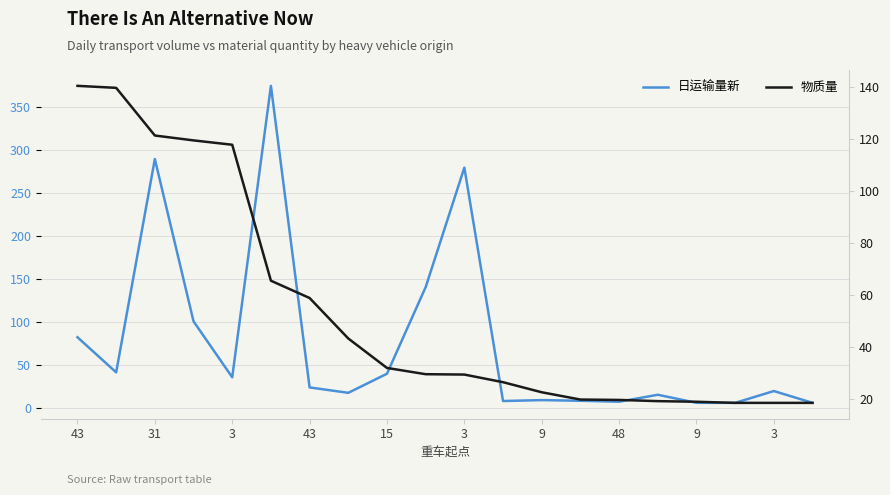

At which category is the sum across all series the highest?

3